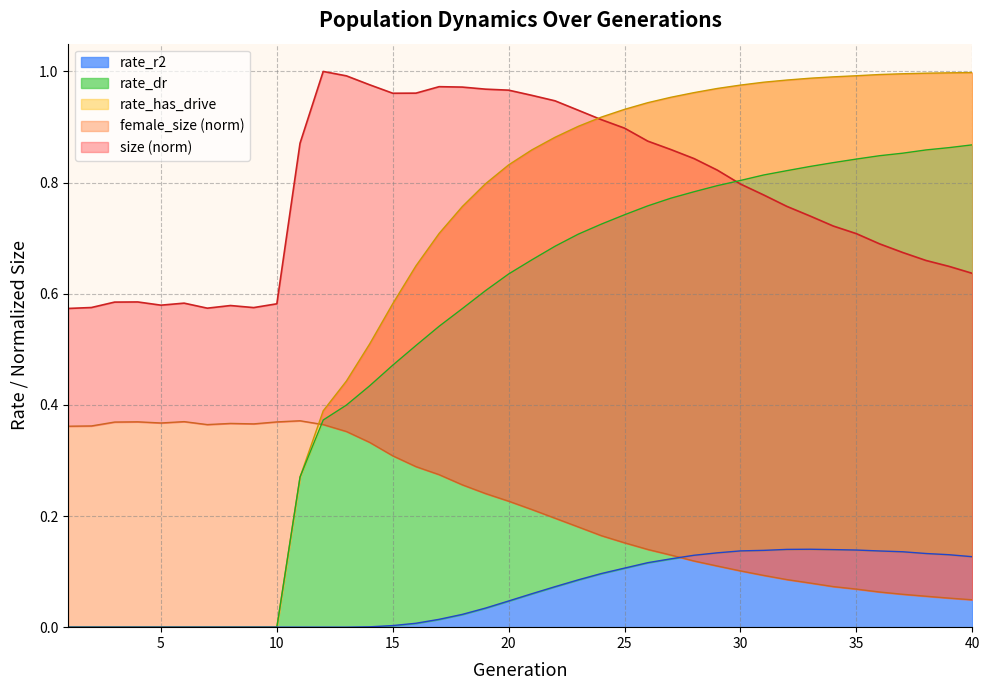

What is the difference between the maximum and minimum values in the rate_dr series?

0.9